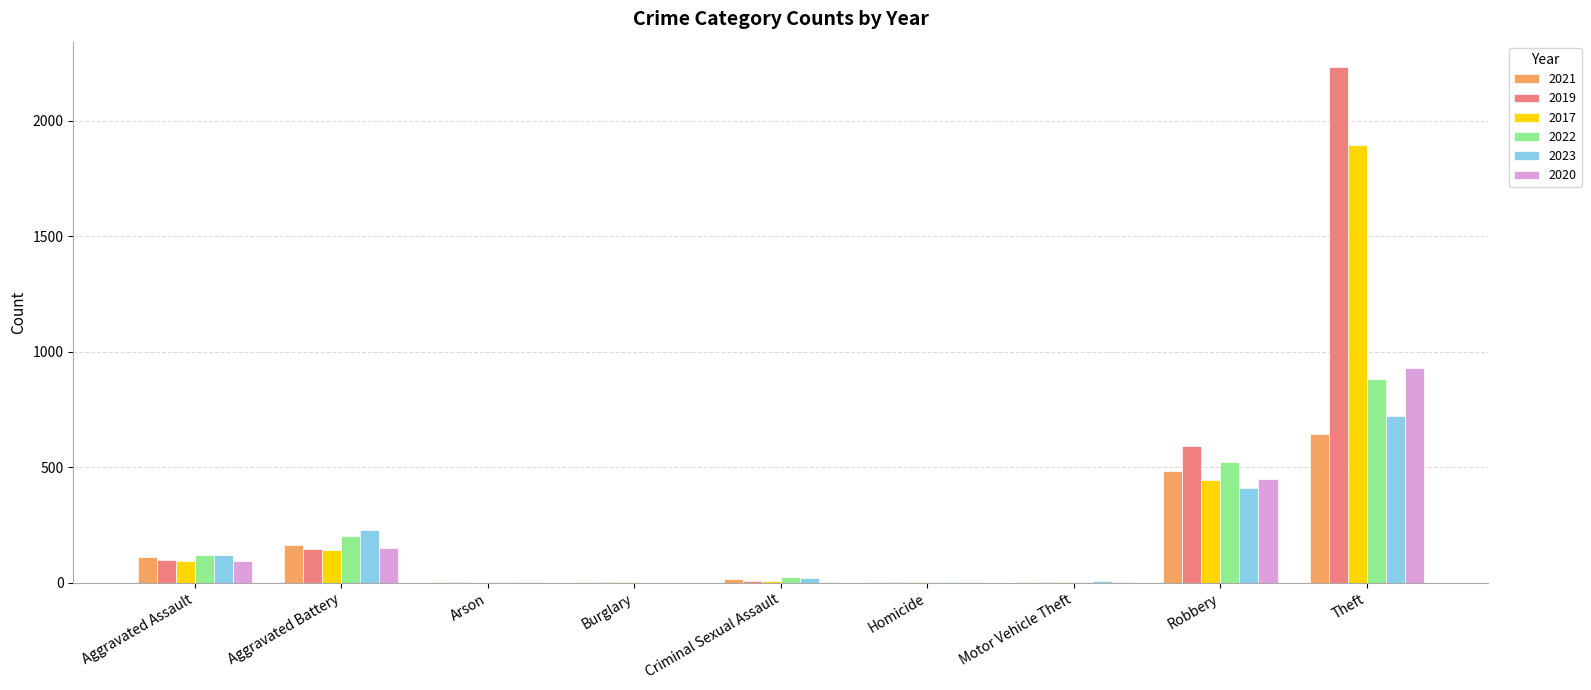

At which label does 2020 reach its peak?

Theft